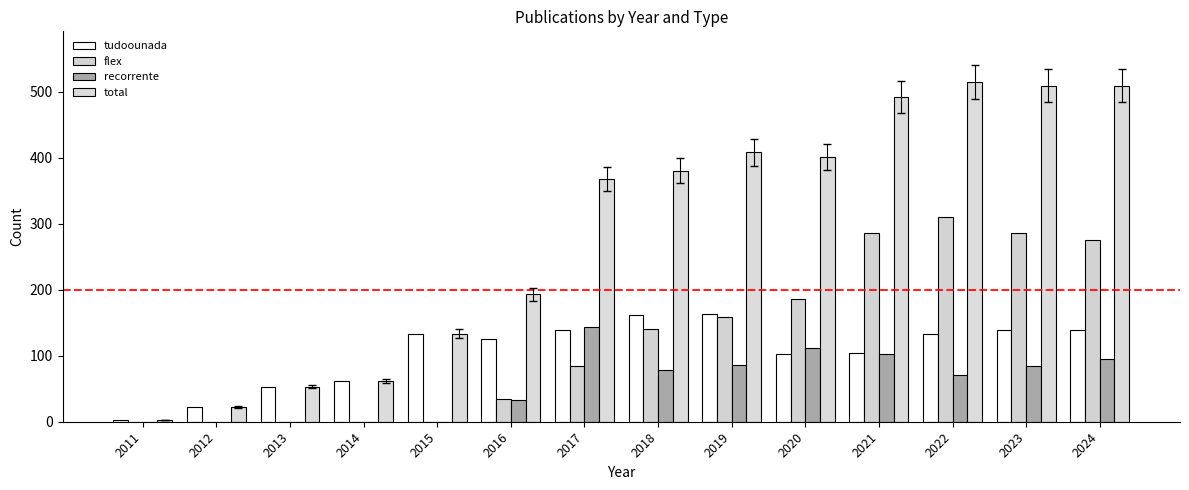

How many series are shown in this chart?

4